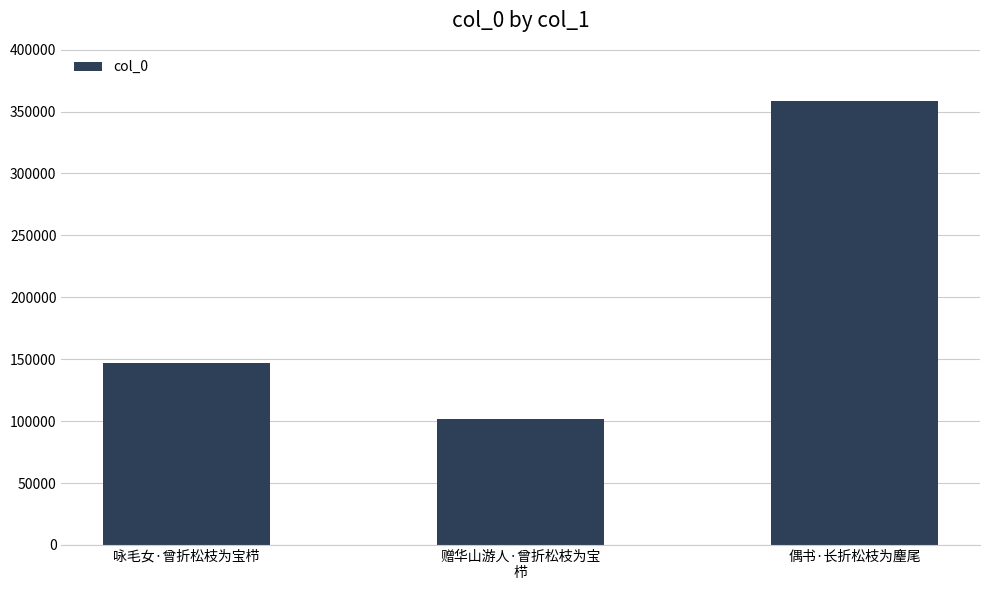

How many bars are there in total?

3